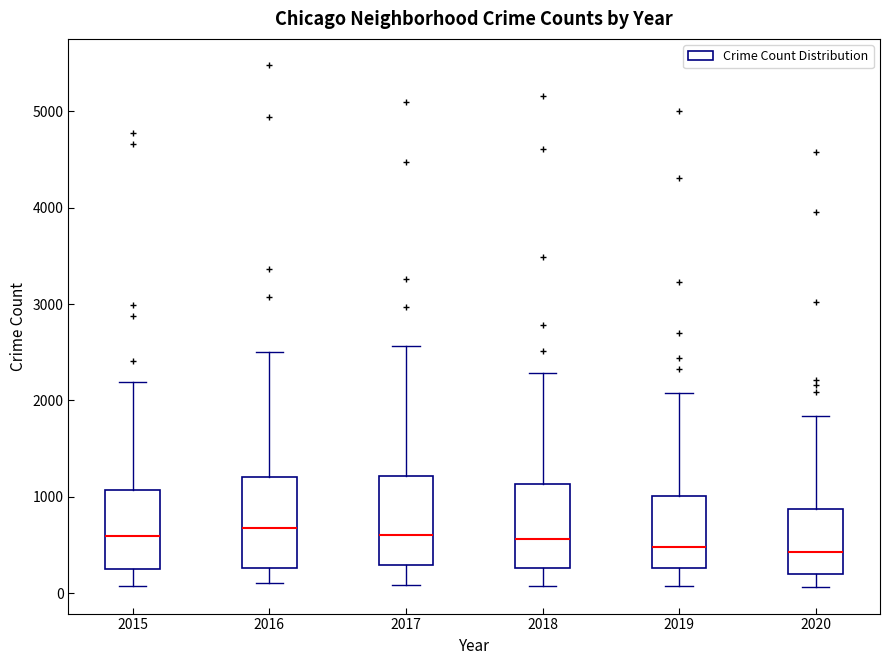

Reading left to right, read every box against the y-axis: the position of its median line, the range the box covers, and the ends of its whiskers. The values are not printed on the chart, so give them approximately, as read against the axis.

2015: median 600, box 300 to 1100, whiskers 100 to 2200
2016: median 700, box 300 to 1200, whiskers 100 to 2500
2017: median 600, box 300 to 1200, whiskers 100 to 2600
2018: median 600, box 300 to 1100, whiskers 100 to 2300
2019: median 500, box 300 to 1000, whiskers 100 to 2100
2020: median 400, box 200 to 900, whiskers 100 to 1800